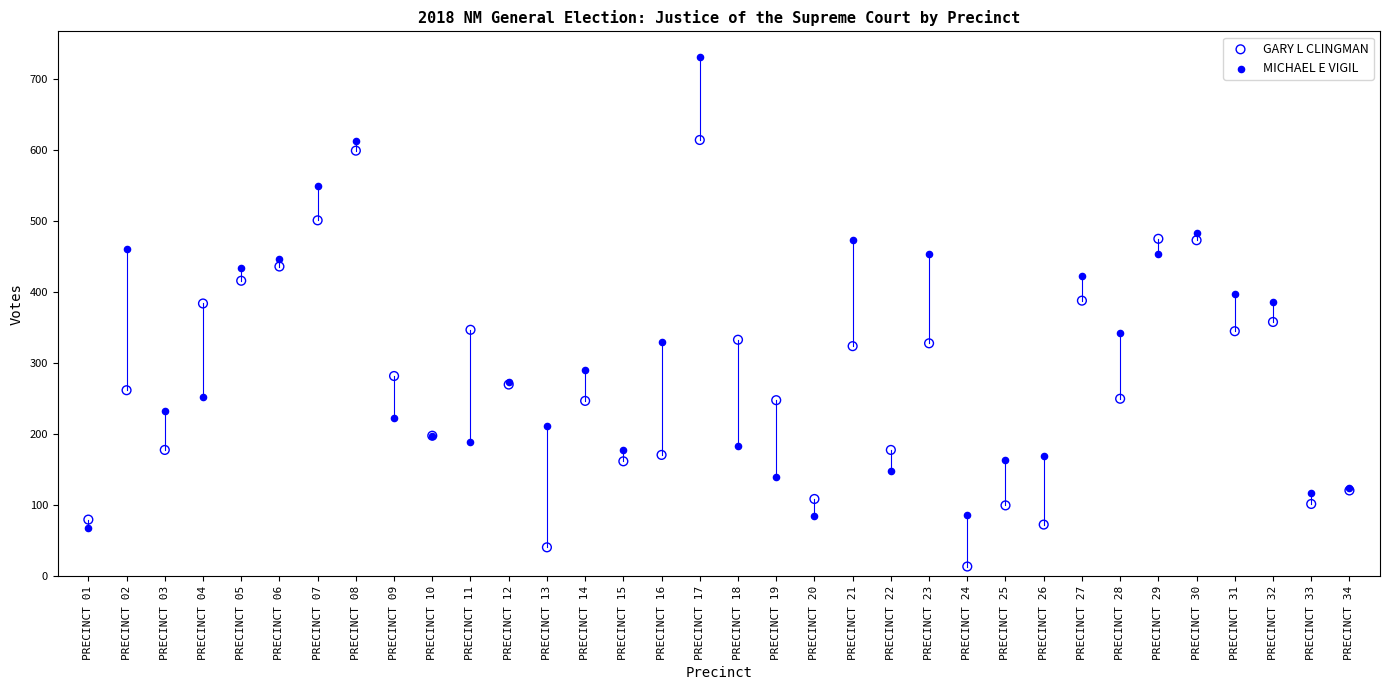

Which series contains the highest Y value?

MICHAEL E VIGIL